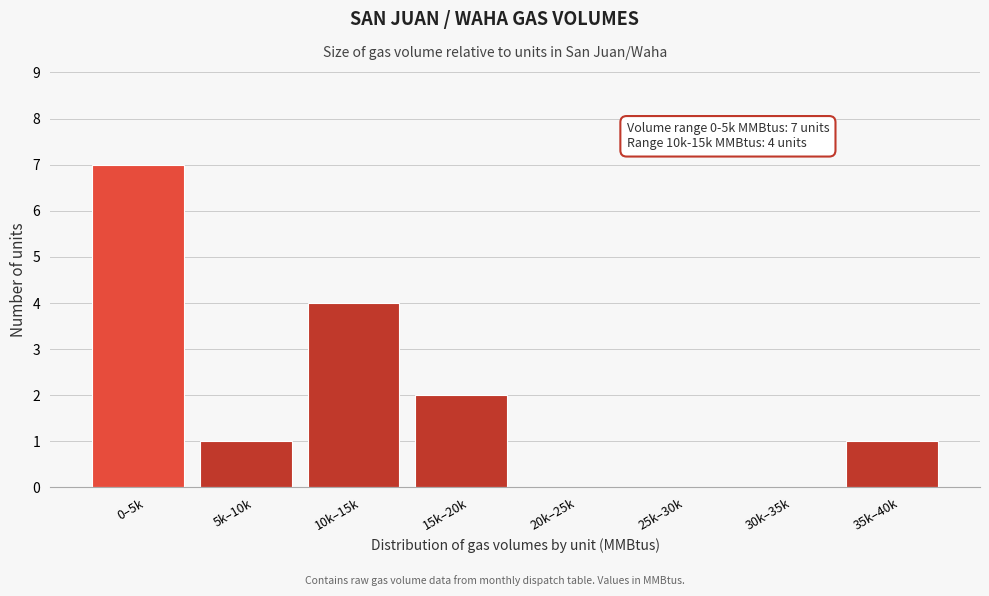

Reading left to right, transcribe all the data shown in this chart.

0–5k=7	5k–10k=1	10k–15k=4	15k–20k=2	20k–25k=0	25k–30k=0	30k–35k=0	35k–40k=1